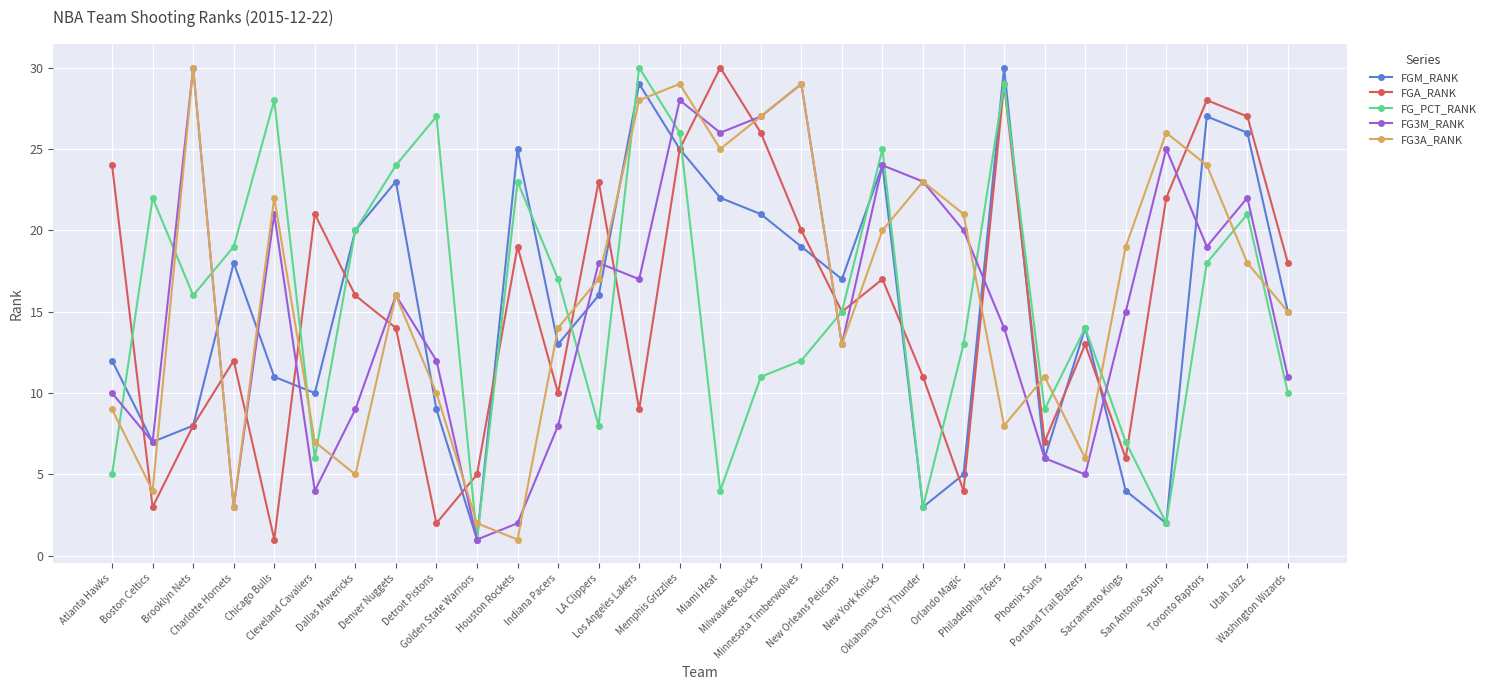

What is the difference between the maximum and second lowest values in the FG3M_RANK series?

28